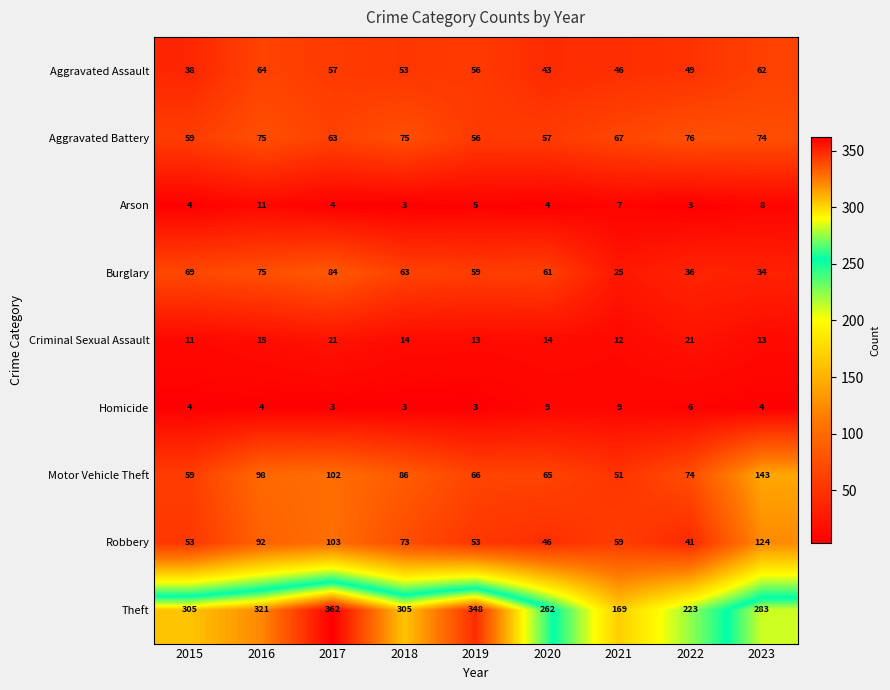

Rank the series at 2020 from highest to lowest value.

Theft, Motor Vehicle Theft, Burglary, Aggravated Battery, Robbery, Aggravated Assault, Criminal Sexual Assault, Homicide, Arson